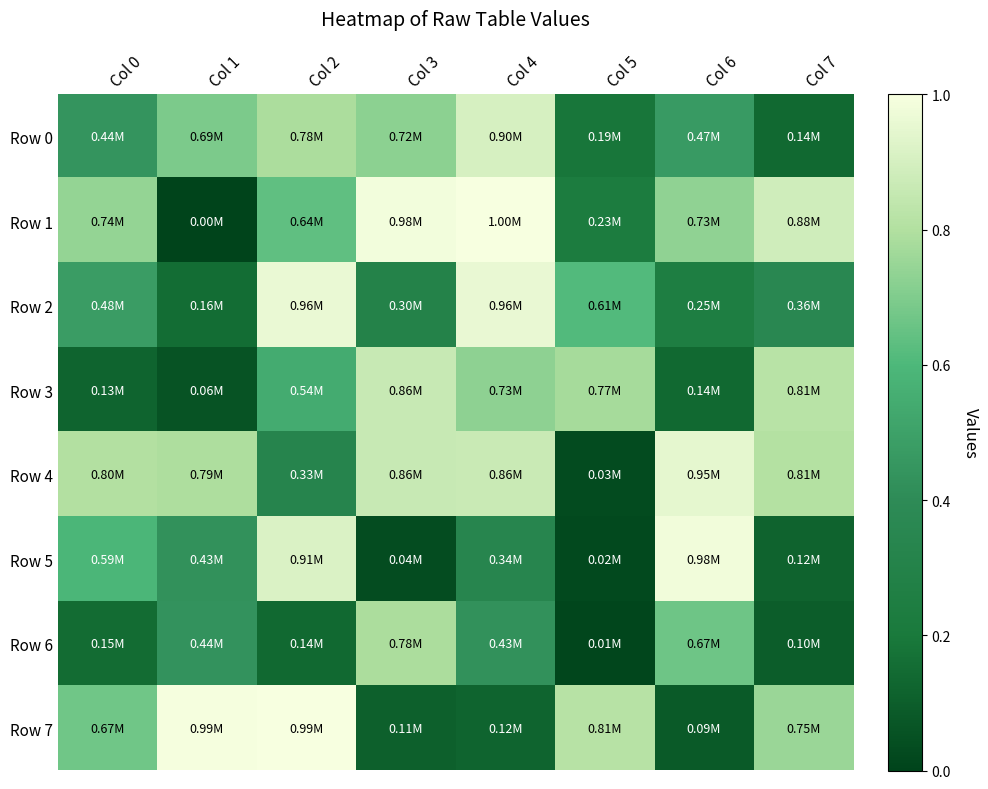

List the series in order of their peak value, lowest first.

Row 6, Row 3, Row 0, Row 4, Row 2, Row 5, Row 7, Row 1